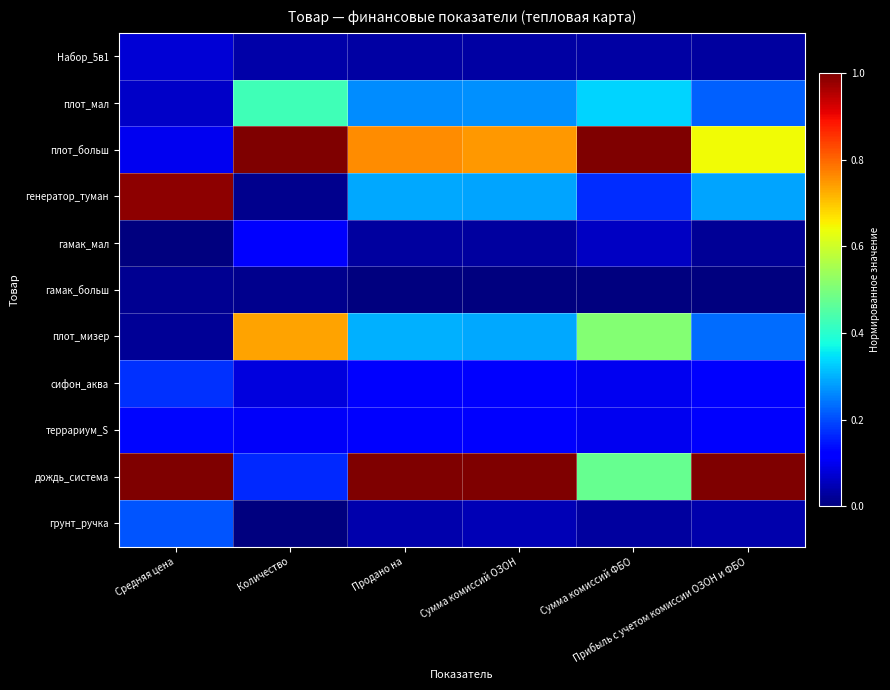

Which series has the largest total across all categories?

дождь_система